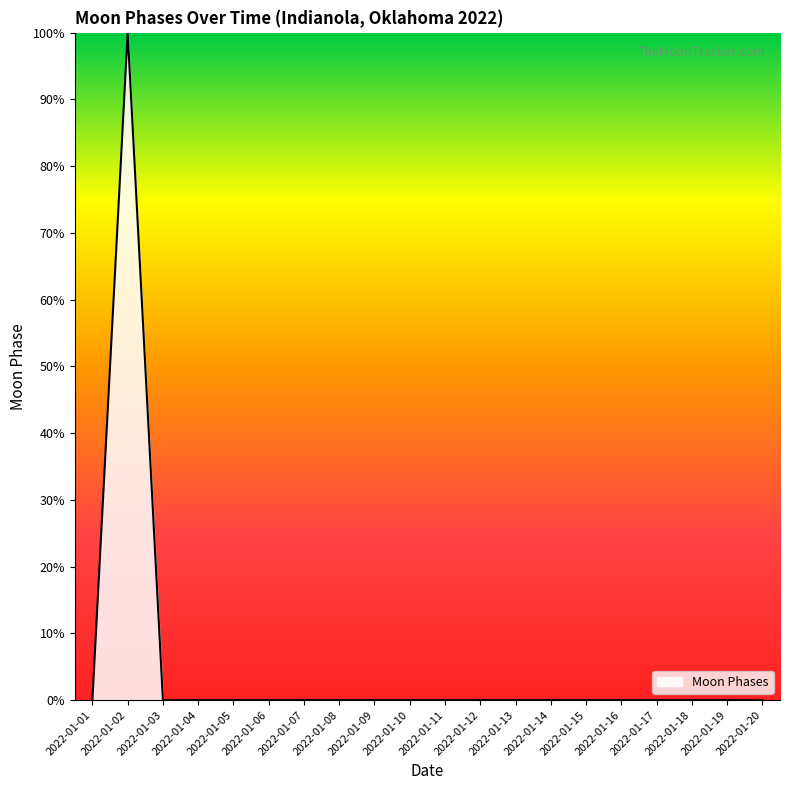

Is it true that the value at 2022-01-19 is 57.2?

False